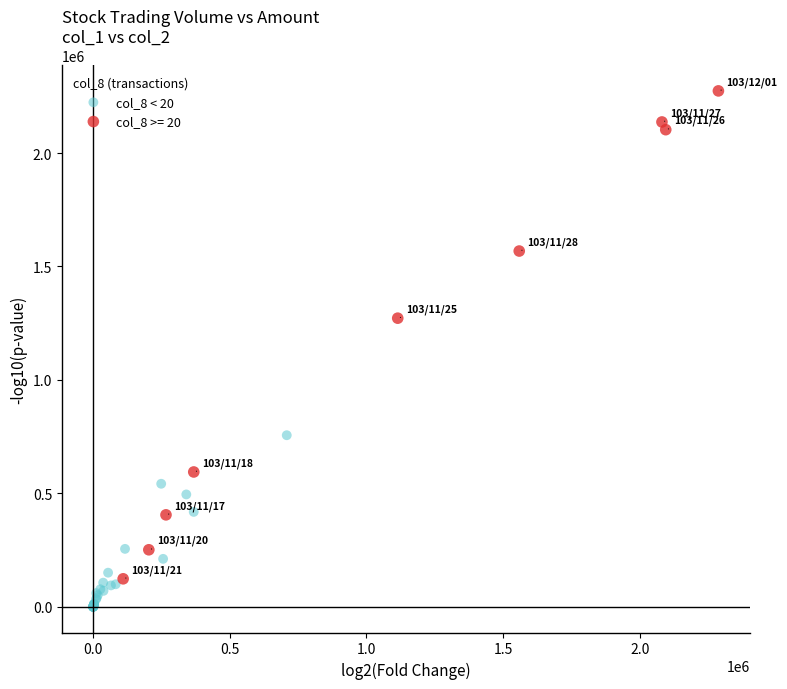

Which series has the widest spread of Y values?

col_8 >= 20